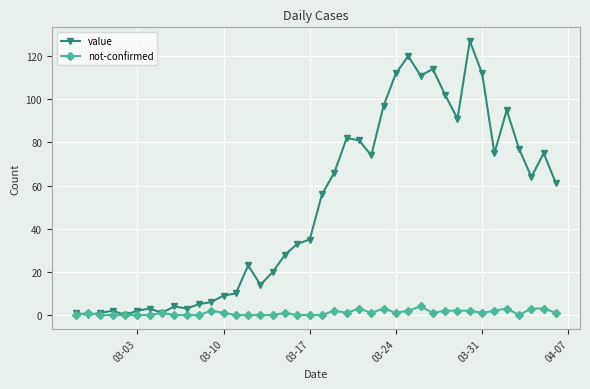

What is the difference between the maximum and minimum values in the not-confirmed series?

4